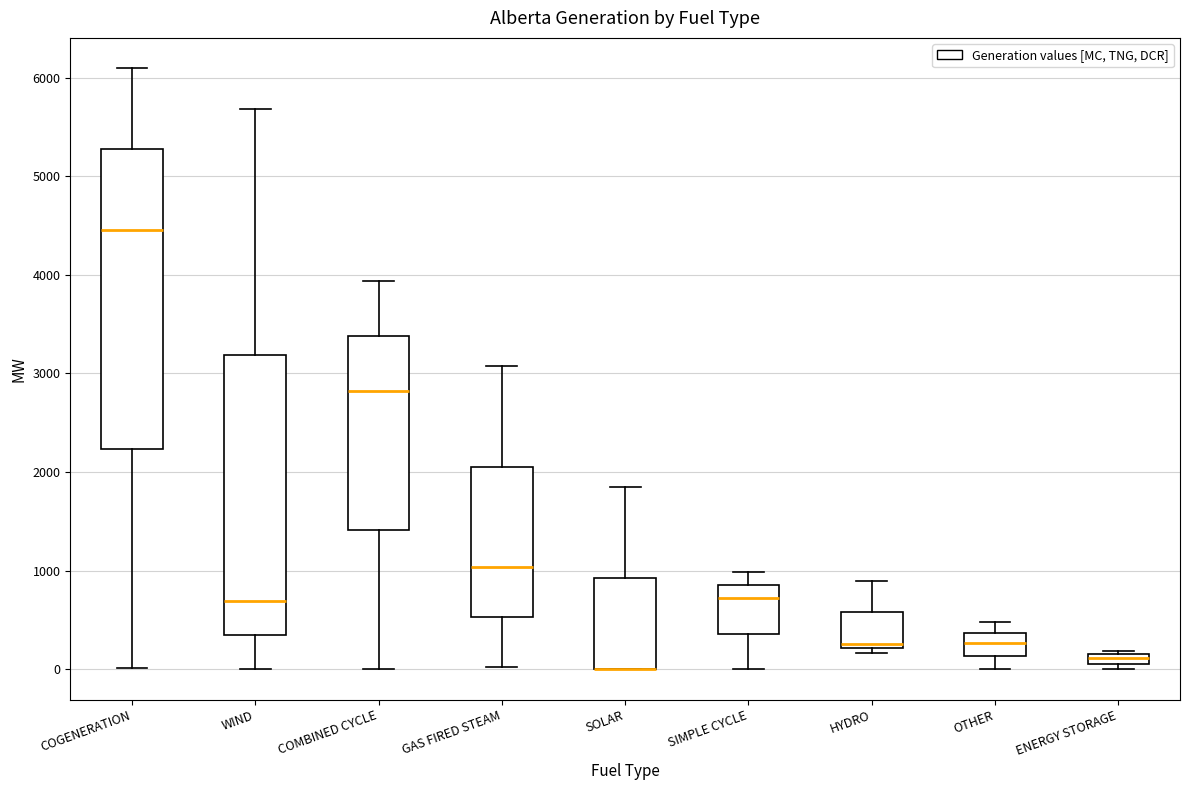

Where is the upper edge of the box for OTHER on the y-axis? The values are not printed on the chart, so give them approximately, as read against the axis.

400